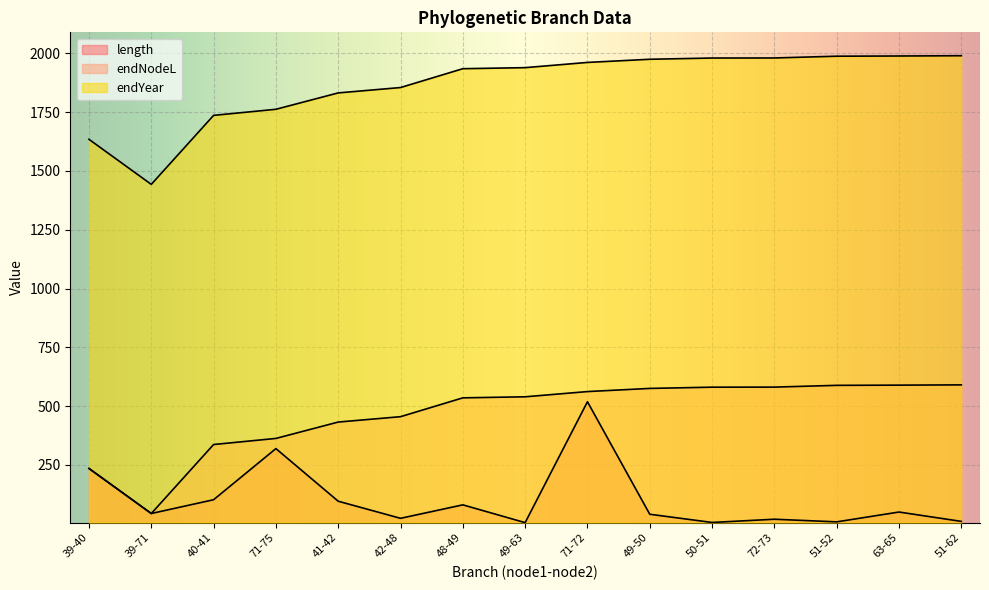

At which label does length reach its peak?

71-72